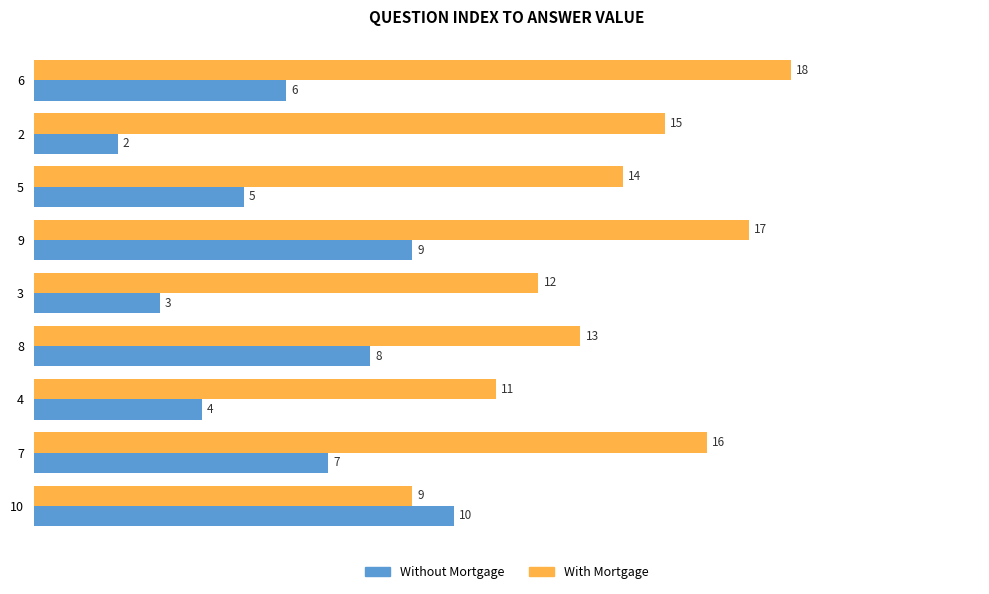

What are all the series names shown in the legend?

Without Mortgage, With Mortgage